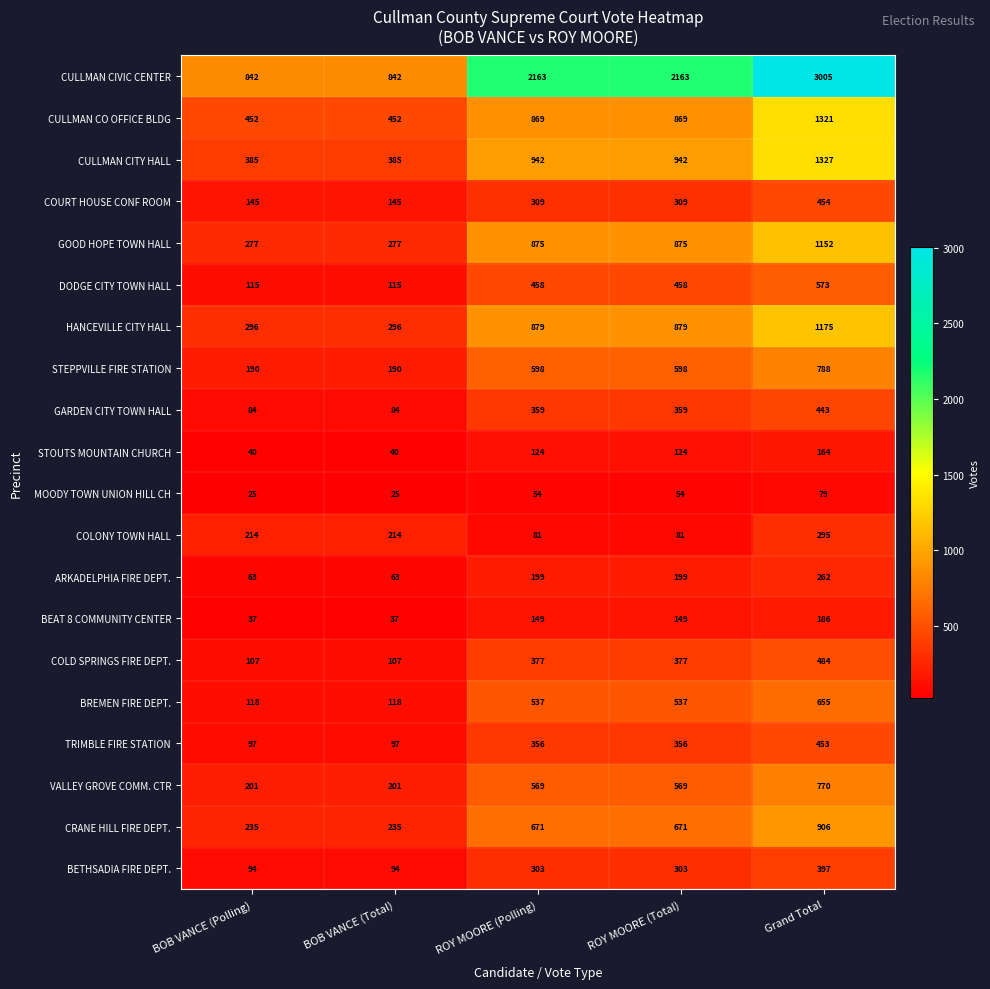

How many categories are shown in the chart?

5